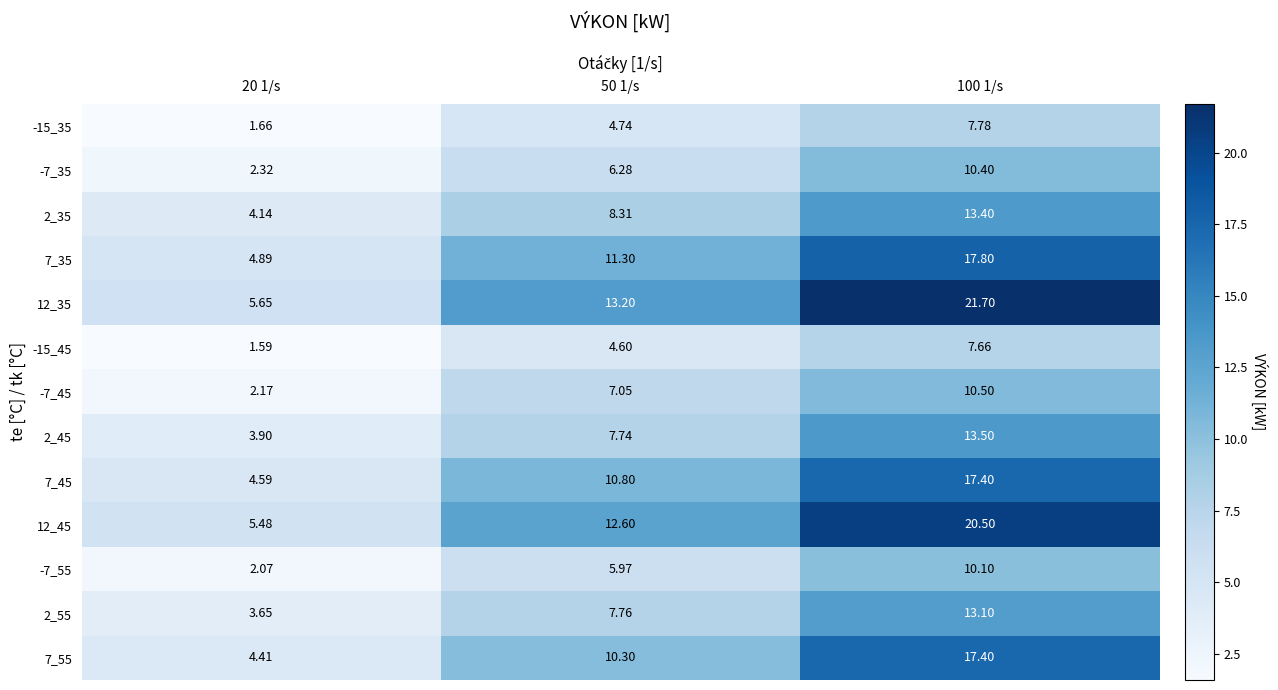

At which category does the chart reach its peak across all series?

100 1/s